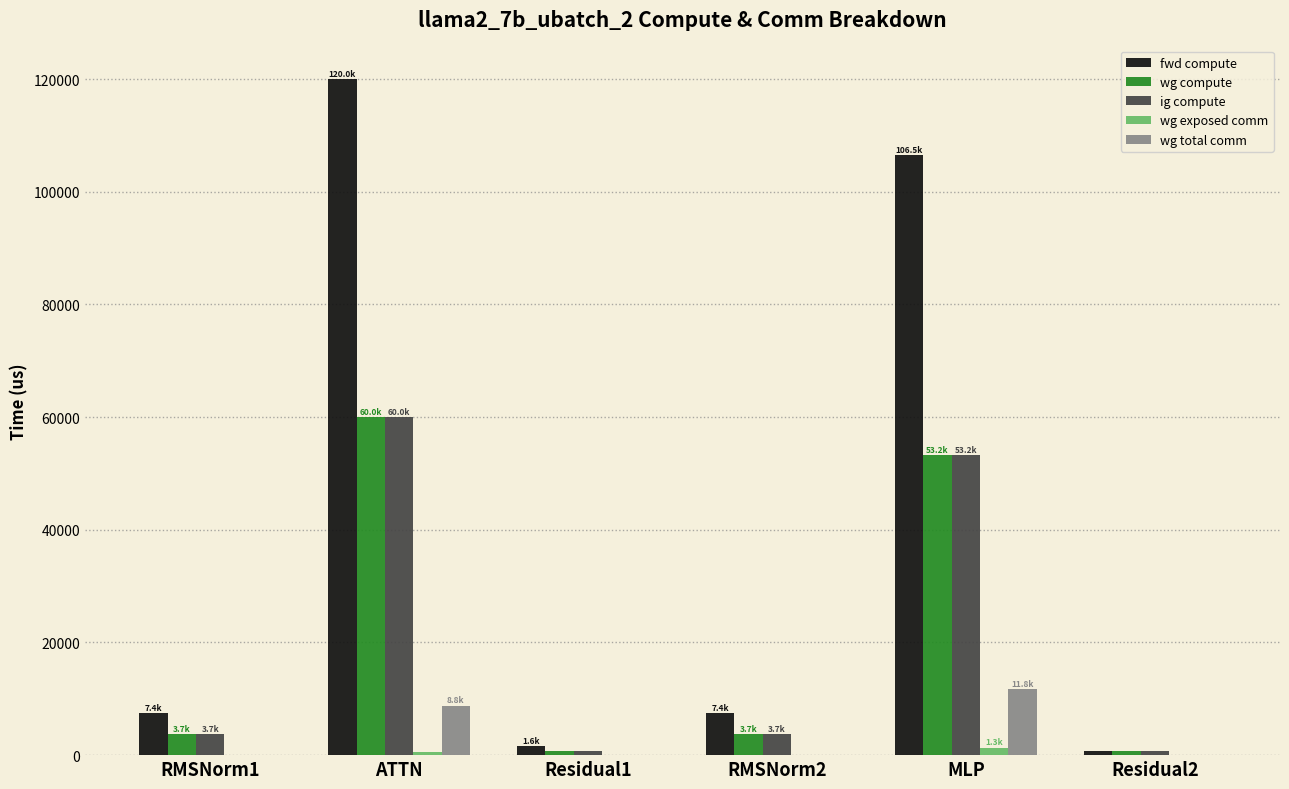

Where is ig compute nearest to the value 30393?

MLP